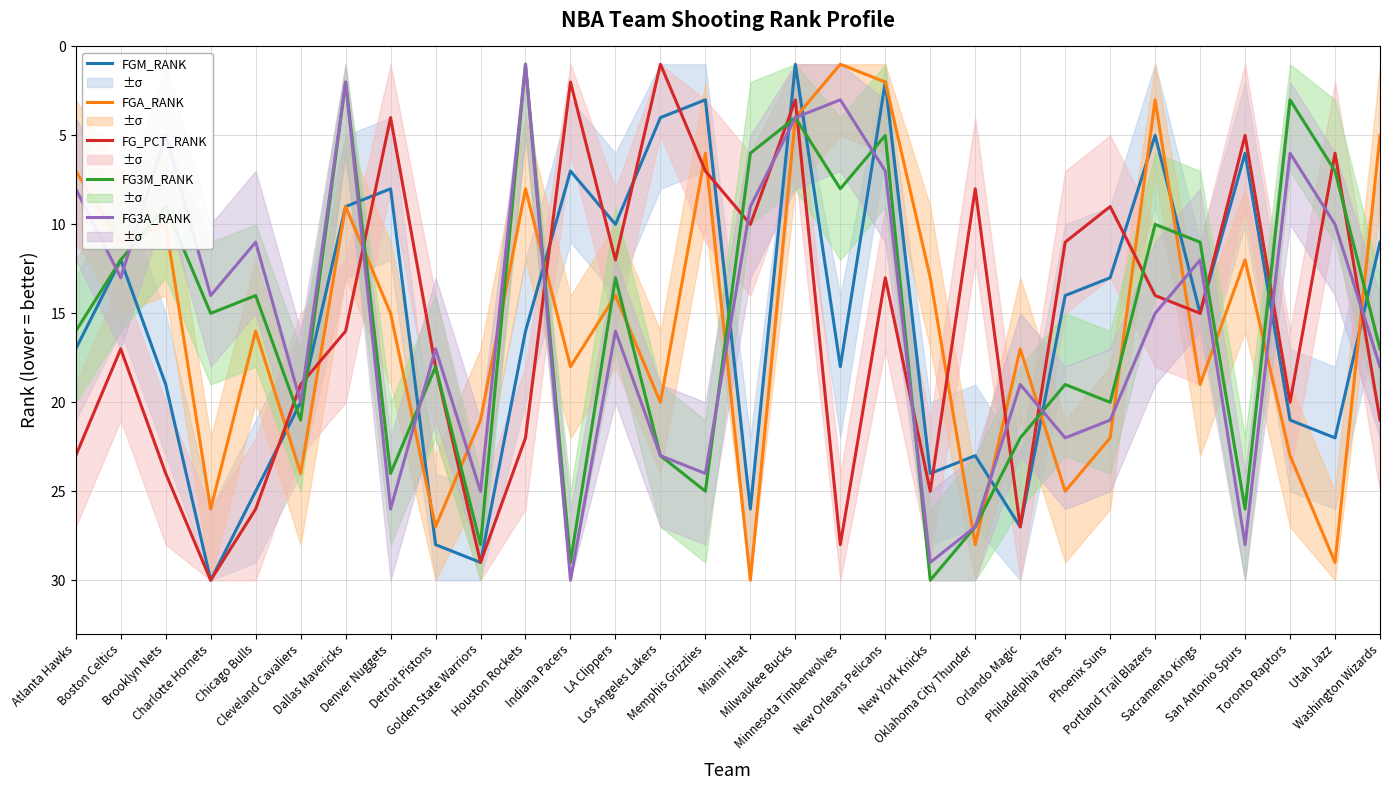

Does the chart have visible grid lines?

Yes